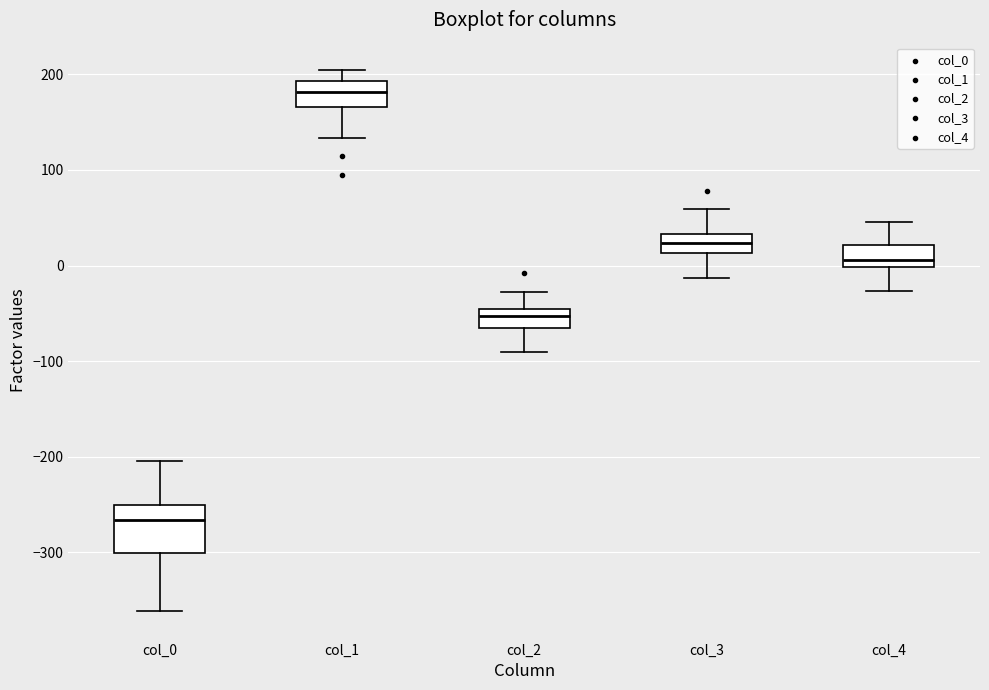

Where does the upper whisker of the box for col_3 end on the y-axis? The values are not printed on the chart, so give them approximately, as read against the axis.

60